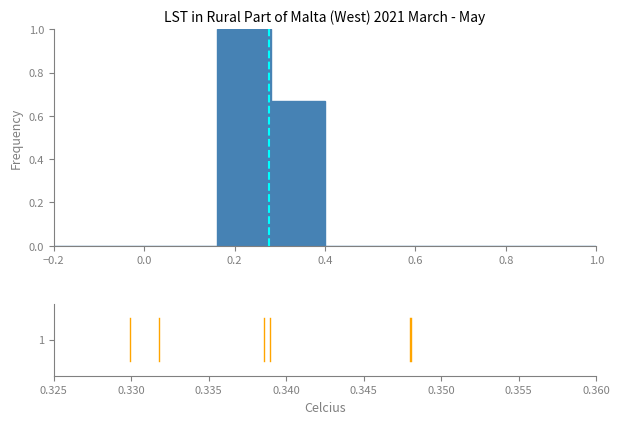

Reading left to right, list every bar in this chart as the range it spans on the x-axis followed by its height. The values are not printed on the chart, so give them approximately, as read against the axis.

-0.20 to -0.08: 0
-0.08 to 0.04: 0
0.04 to 0.16: 0
0.16 to 0.28: 1.00
0.28 to 0.40: 0.66
0.40 to 0.52: 0
0.52 to 0.64: 0
0.64 to 0.76: 0
0.76 to 0.88: 0
0.88 to 1.00: 0